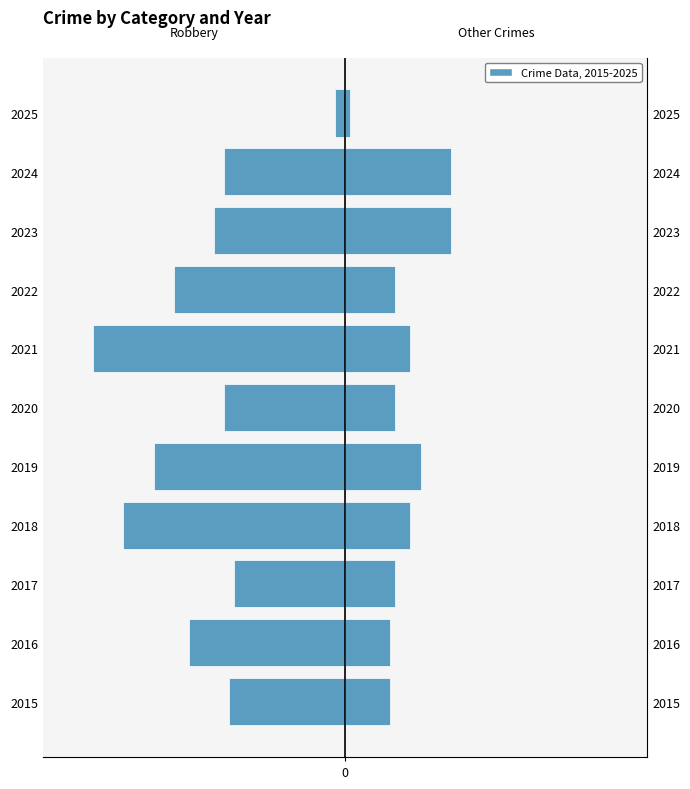

Is it true that Other Crimes equals 1 at 2025?

True